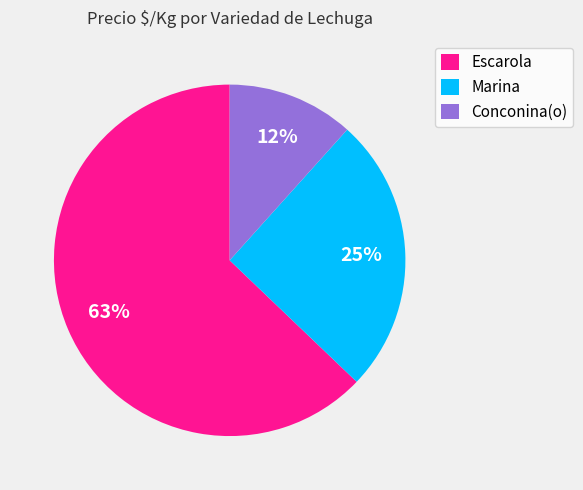

Does Escarola account for over 50% of the chart?

Yes